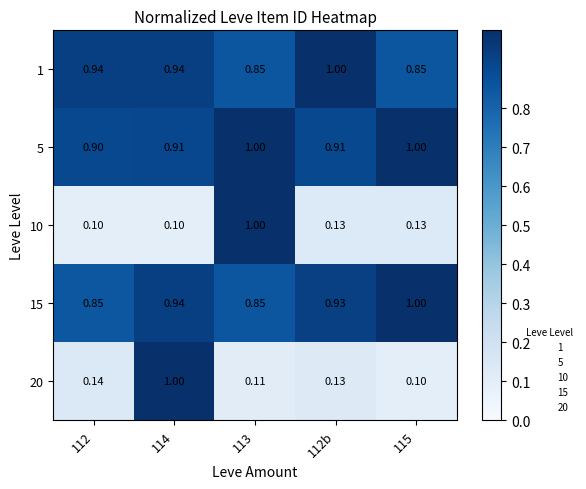

Is the value of 10 at 113 greater than the value of 20 at 112b?

Yes